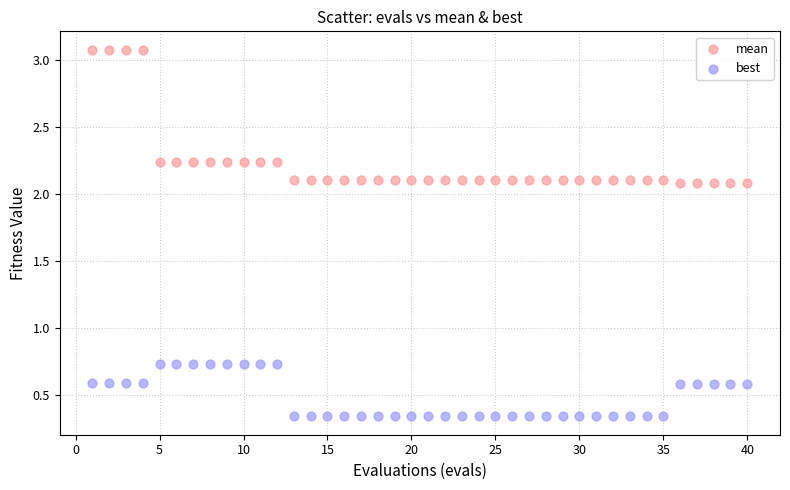

Which series has the largest Y range (max minus min)?

mean